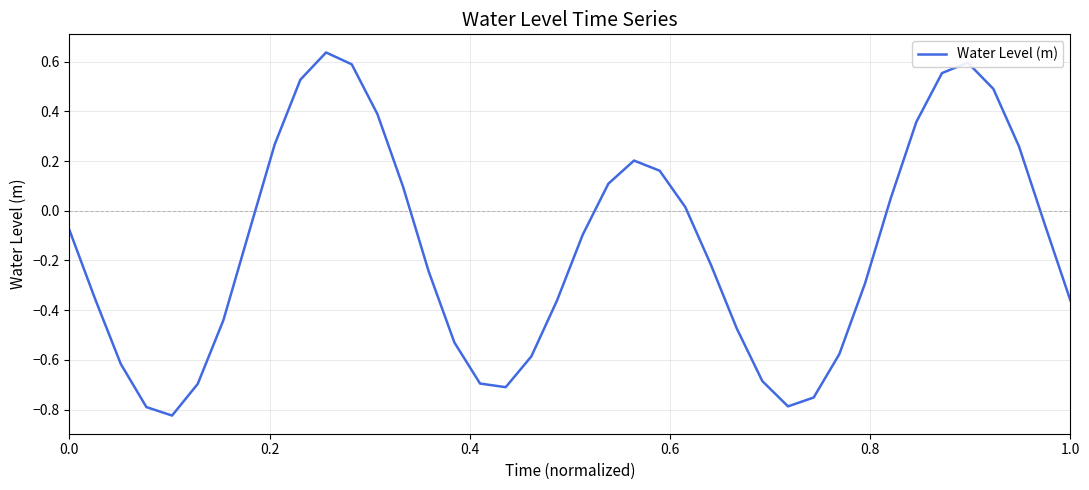

What is the difference between the maximum and minimum values?

1.5